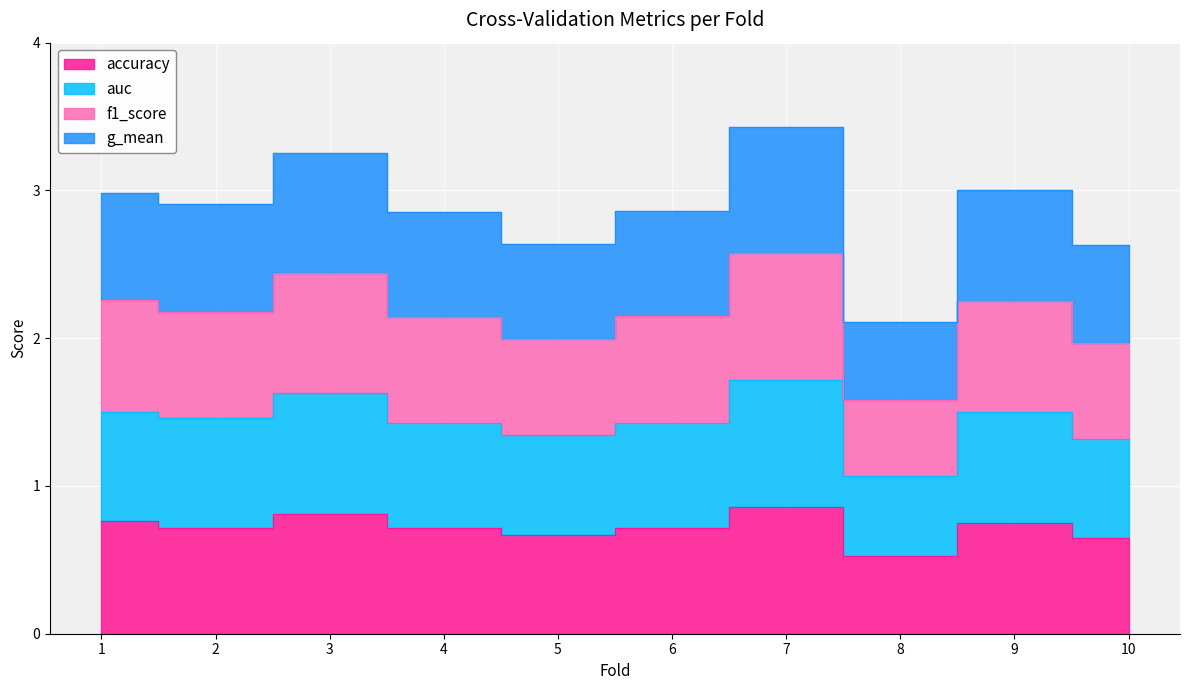

Which series has the widest spread of values?

g_mean